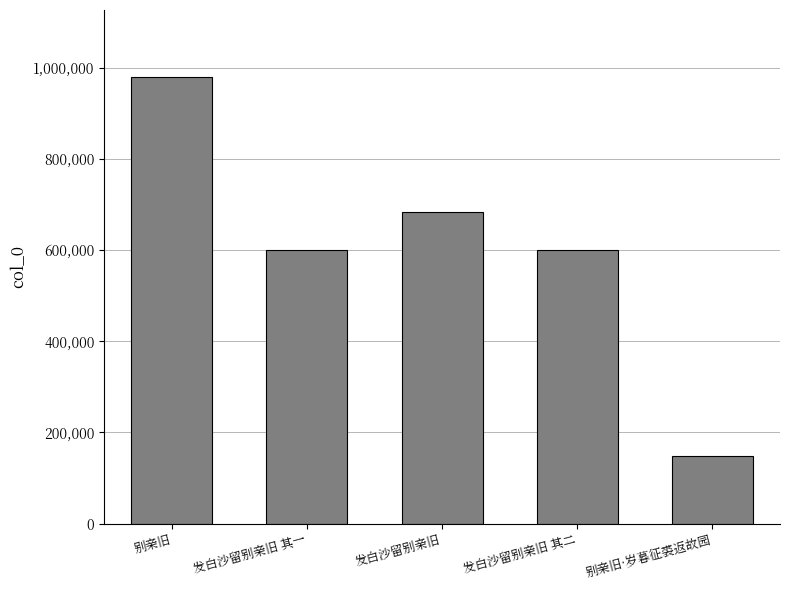

Are the bars grouped side by side (vs. stacked)?

No